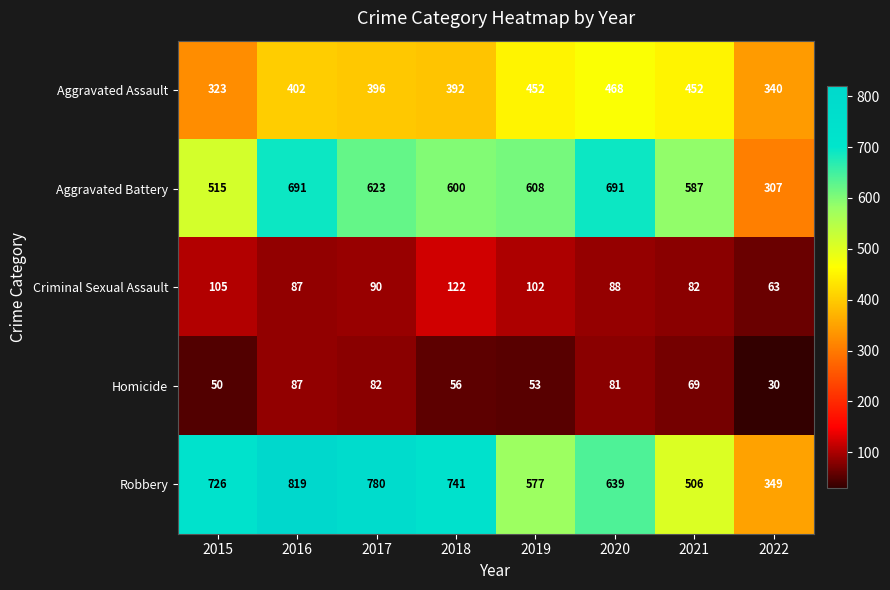

Which series has the largest total across all categories?

Robbery